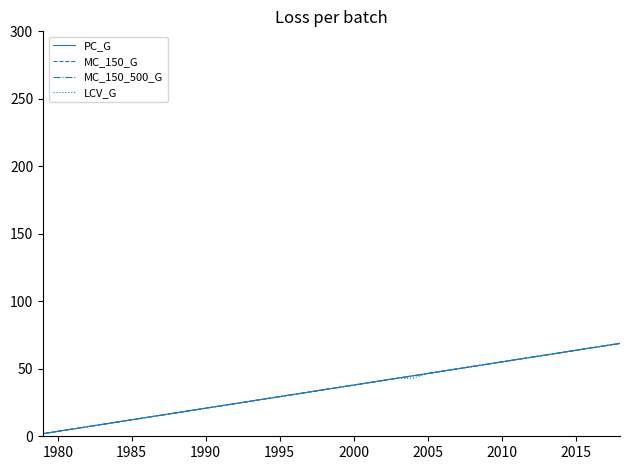

What is the highest value of the PC_G series?

68.8